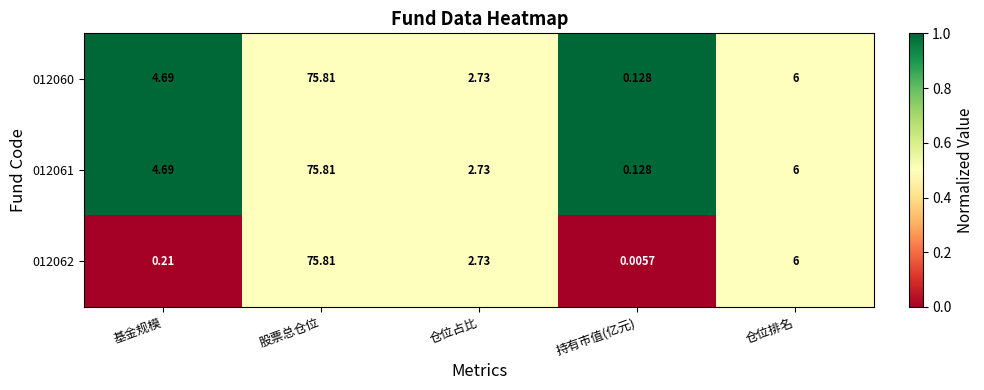

Which series has the largest range (max minus min)?

012062